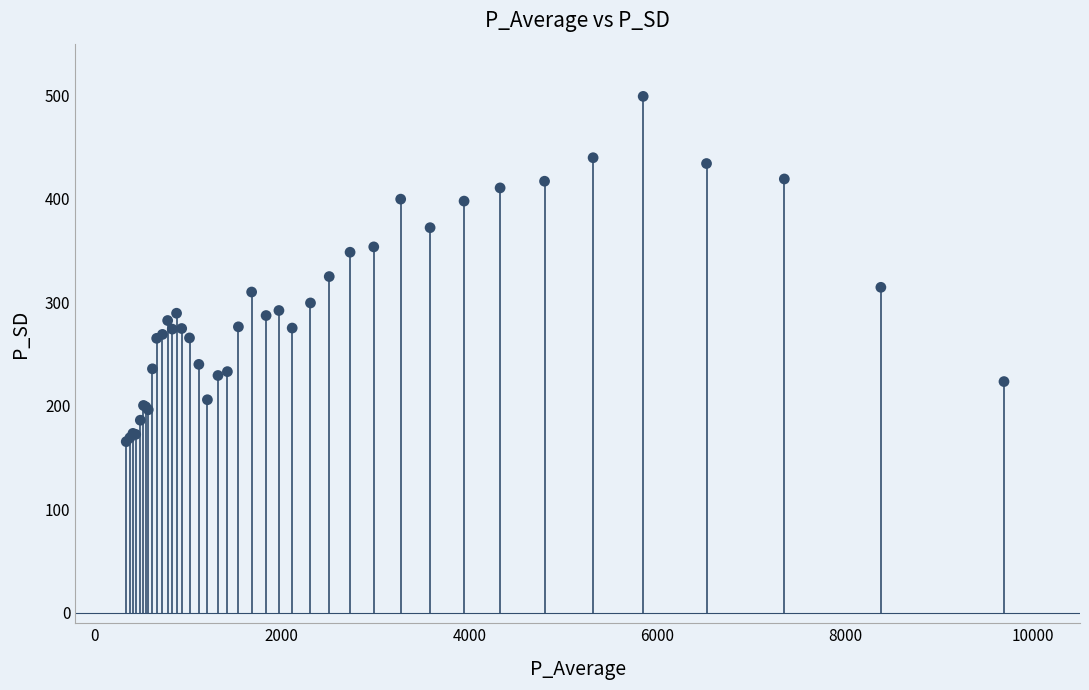

What Y value in the scatter plot is closest to 332?

325.0